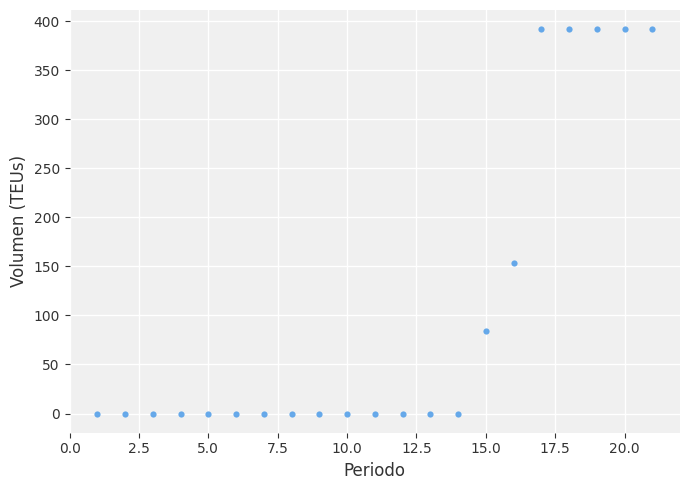

What is the range of X values (max minus min)?

20